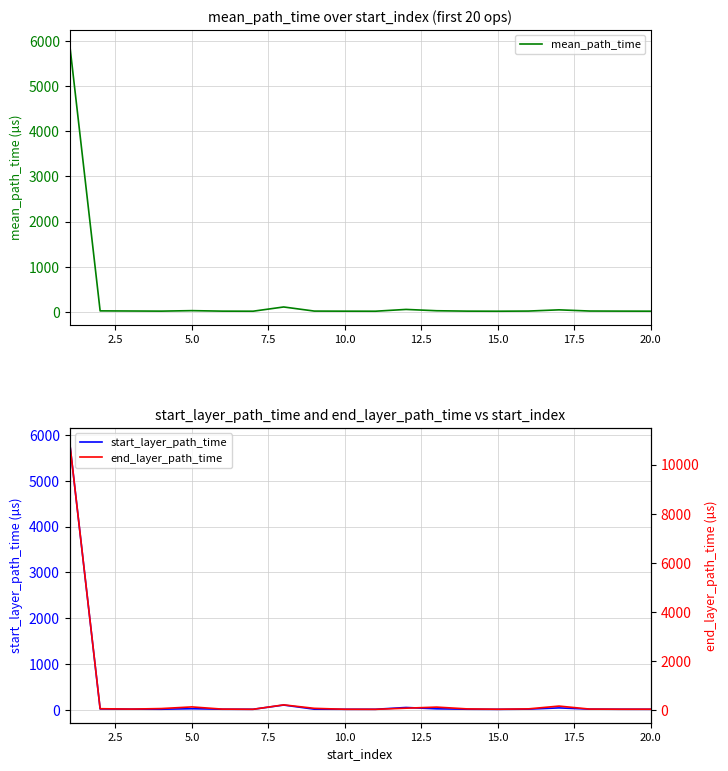

How many interior local peaks does the end_layer_path_time series have?

4